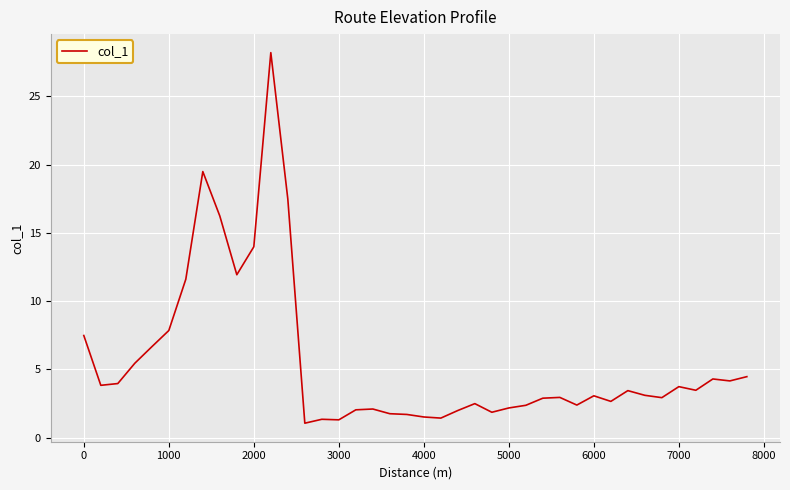

Is this an area chart (filled region under the line)?

No